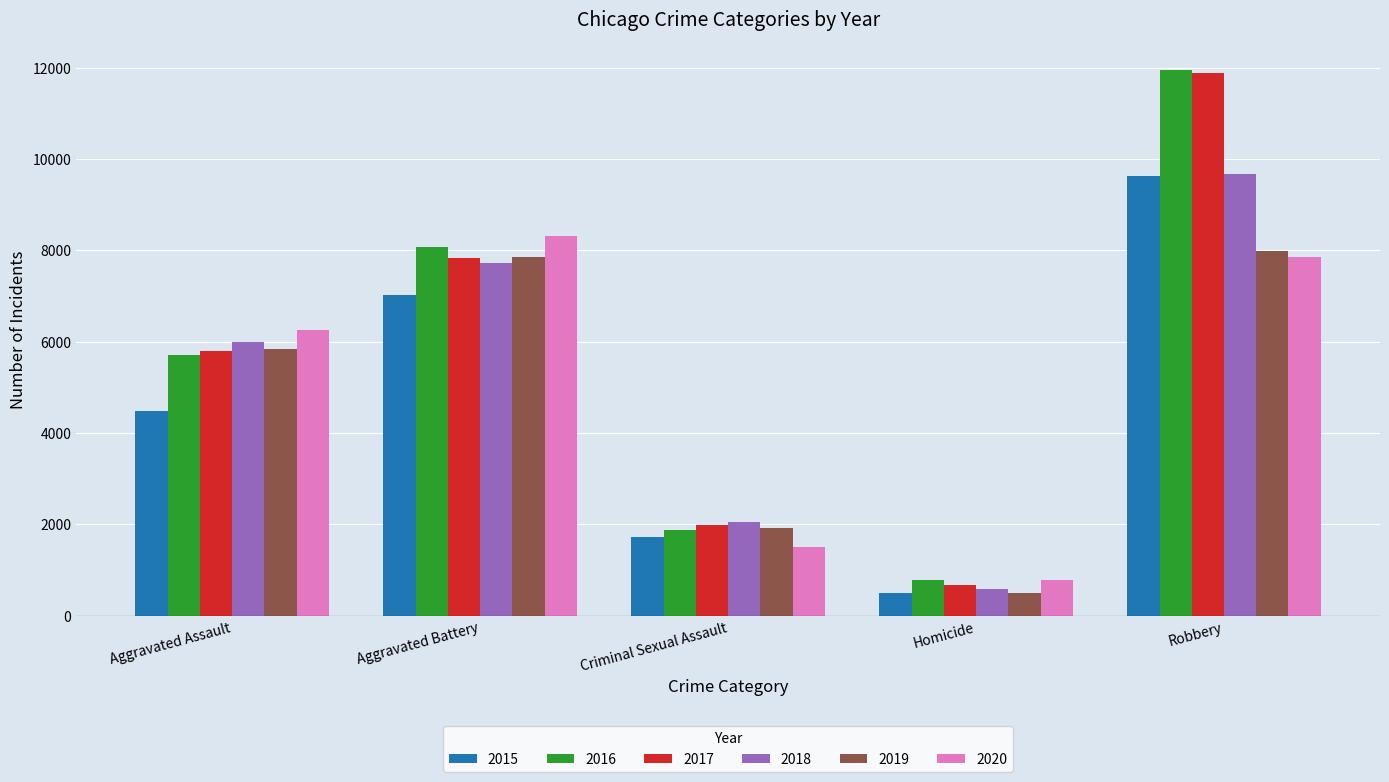

What is the difference between the maximum and minimum values in the 2017 series?

11209